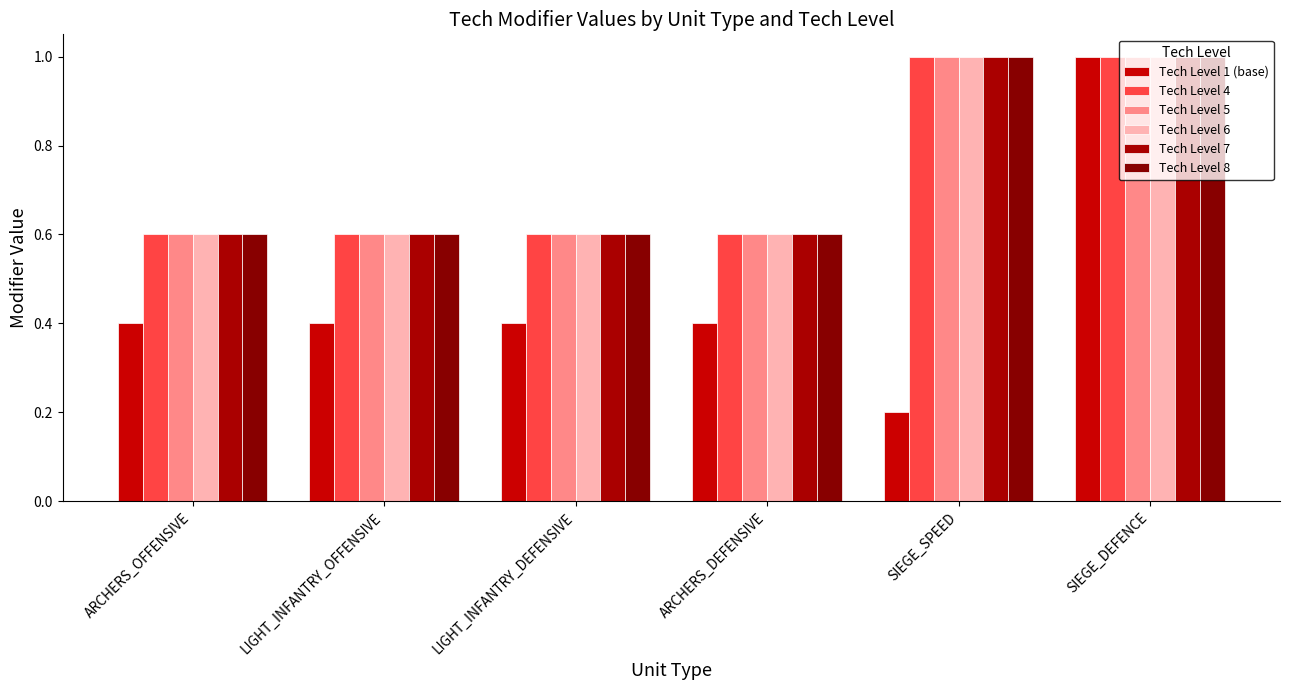

Reading left to right, extract all data points from this chart.

Tech Level 1 (base): 0.4	0.4	0.4	0.4	0.2	1.0
Tech Level 4: 0.6	0.6	0.6	0.6	1.0	1.0
Tech Level 5: 0.6	0.6	0.6	0.6	1.0	1.0
Tech Level 6: 0.6	0.6	0.6	0.6	1.0	1.0
Tech Level 7: 0.6	0.6	0.6	0.6	1.0	1.0
Tech Level 8: 0.6	0.6	0.6	0.6	1.0	1.0